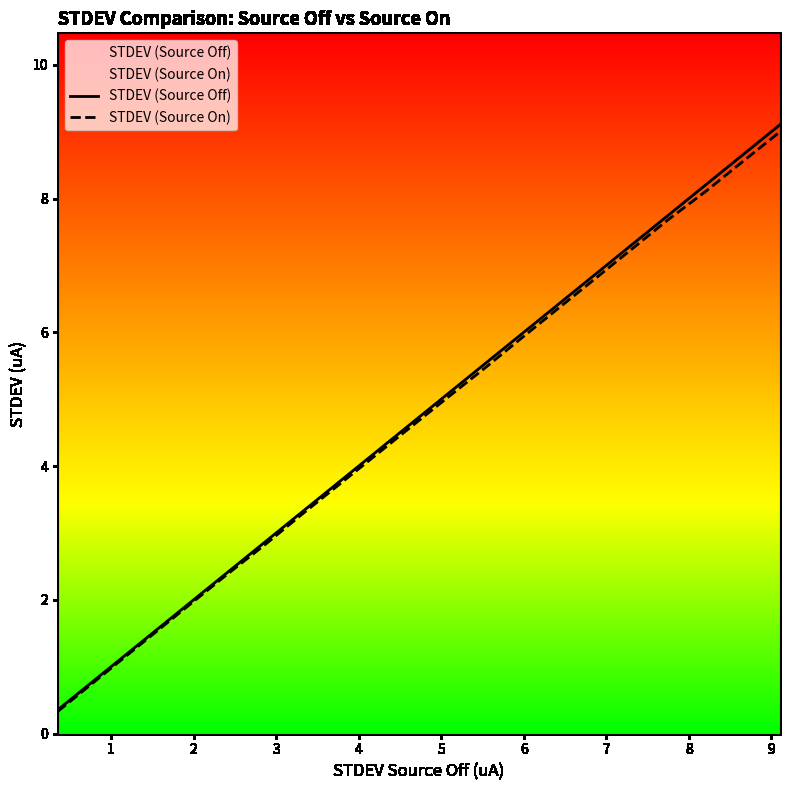

Which series has the largest range (max minus min)?

STDEV (Source Off)